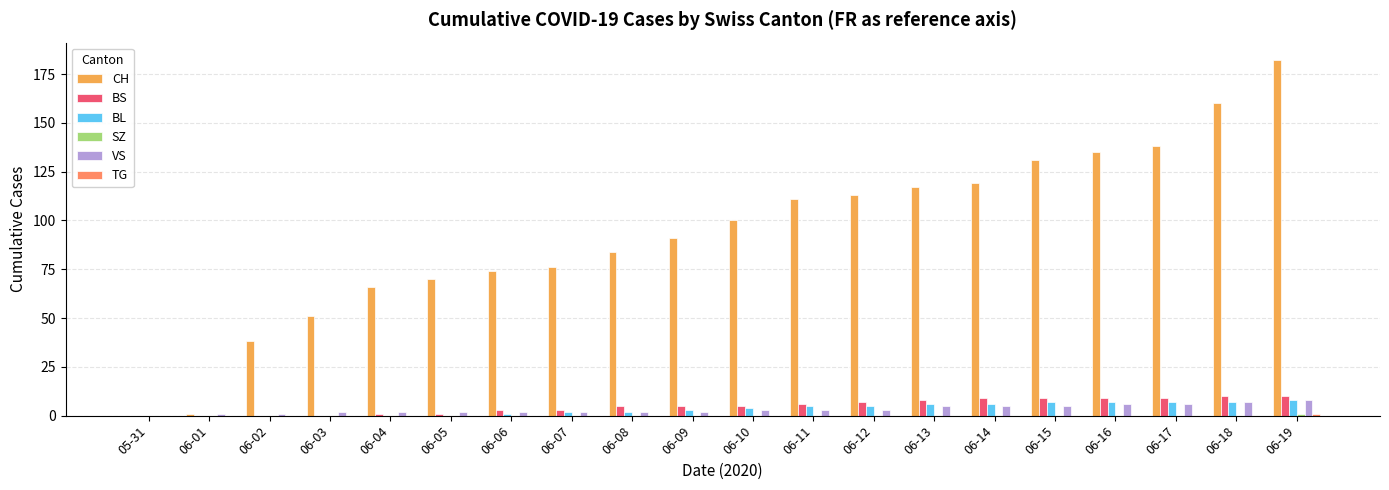

How many distinct data groups are displayed?

6